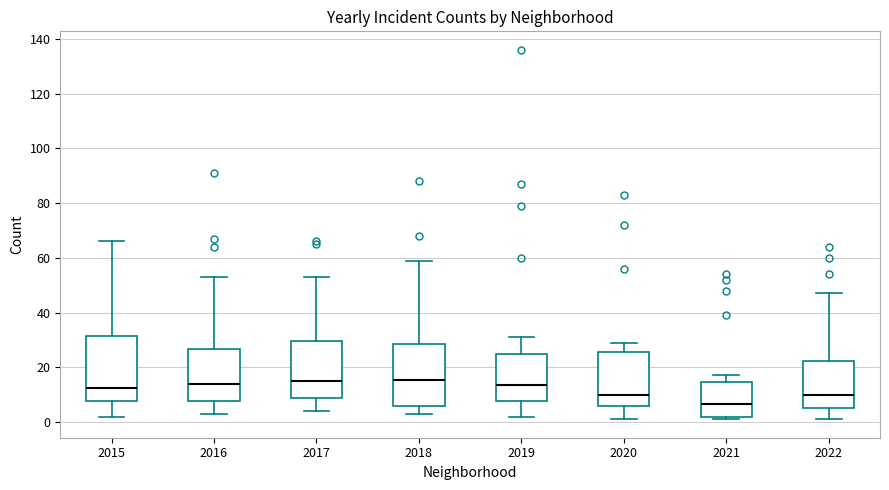

Reading left to right, read every box against the y-axis: the position of its median line, the range the box covers, and the ends of its whiskers. The values are not printed on the chart, so give them approximately, as read against the axis.

2015: median 12, box 8 to 32, whiskers 2 to 66
2016: median 14, box 8 to 26, whiskers 4 to 54
2017: median 16, box 8 to 30, whiskers 4 to 54
2018: median 16, box 6 to 28, whiskers 4 to 60
2019: median 14, box 8 to 26, whiskers 2 to 32
2020: median 10, box 6 to 26, whiskers 2 to 30
2021: median 6, box 2 to 14, whiskers 2 (just below the box's lower edge) to 18
2022: median 10, box 6 to 22, whiskers 2 to 48